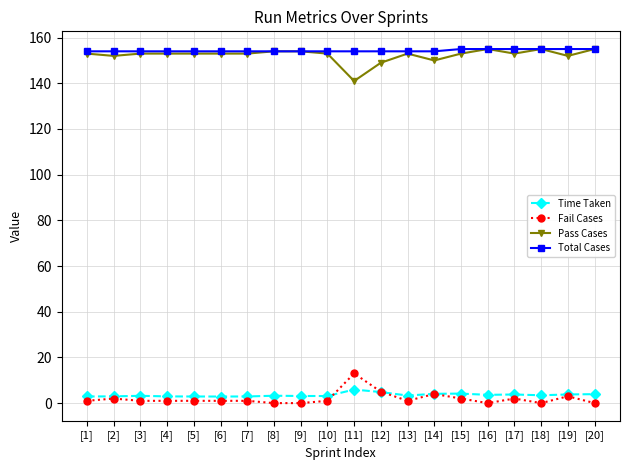

What is the lowest value of the Total Cases series?

154.0